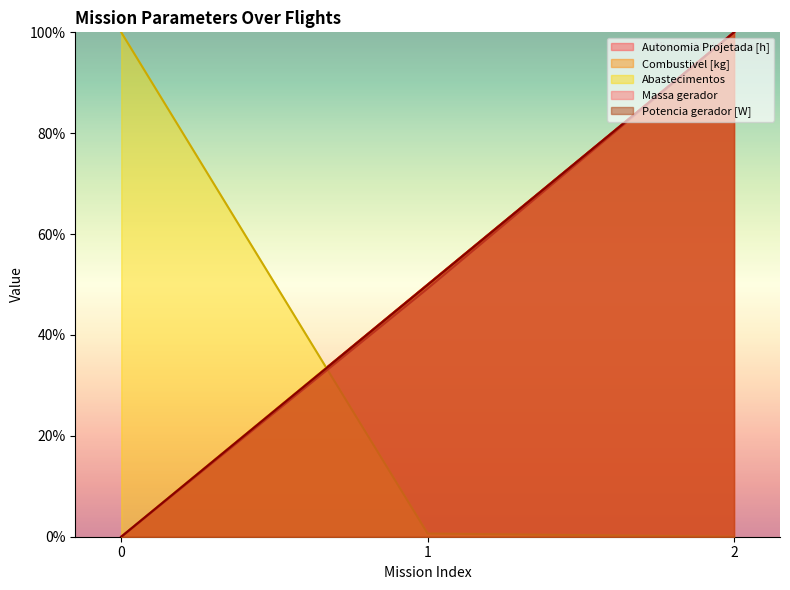

What is the difference between the maximum and minimum values in the Massa gerador series?

100.0